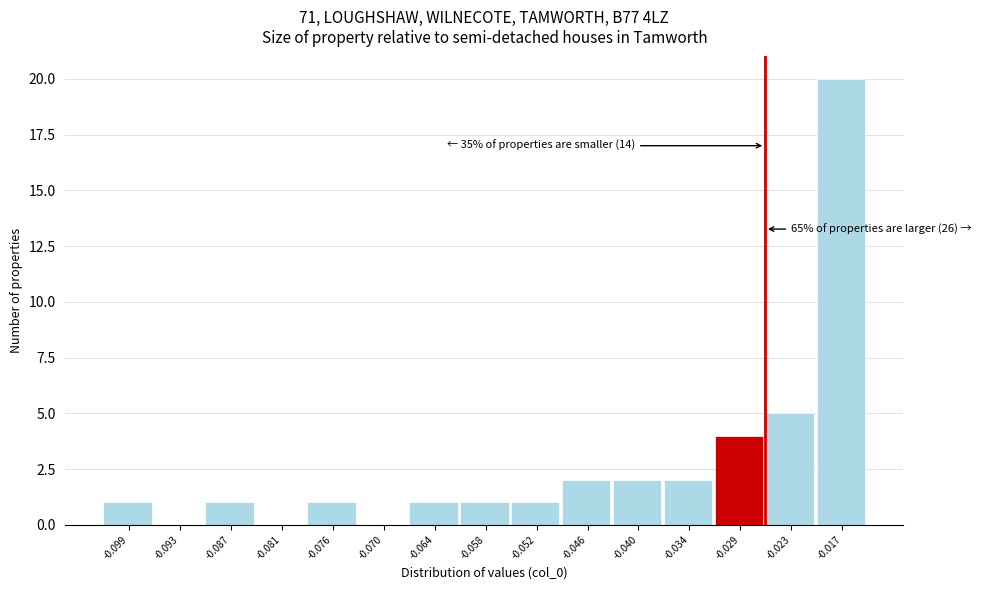

Reading right to left, list all the values displayed in this chart.

-0.017=20	-0.023=5	-0.029=4	-0.034=2	-0.040=2	-0.046=2	-0.052=1	-0.058=1	-0.064=1	-0.070=0	-0.076=1	-0.081=0	-0.087=1	-0.093=0	-0.099=1